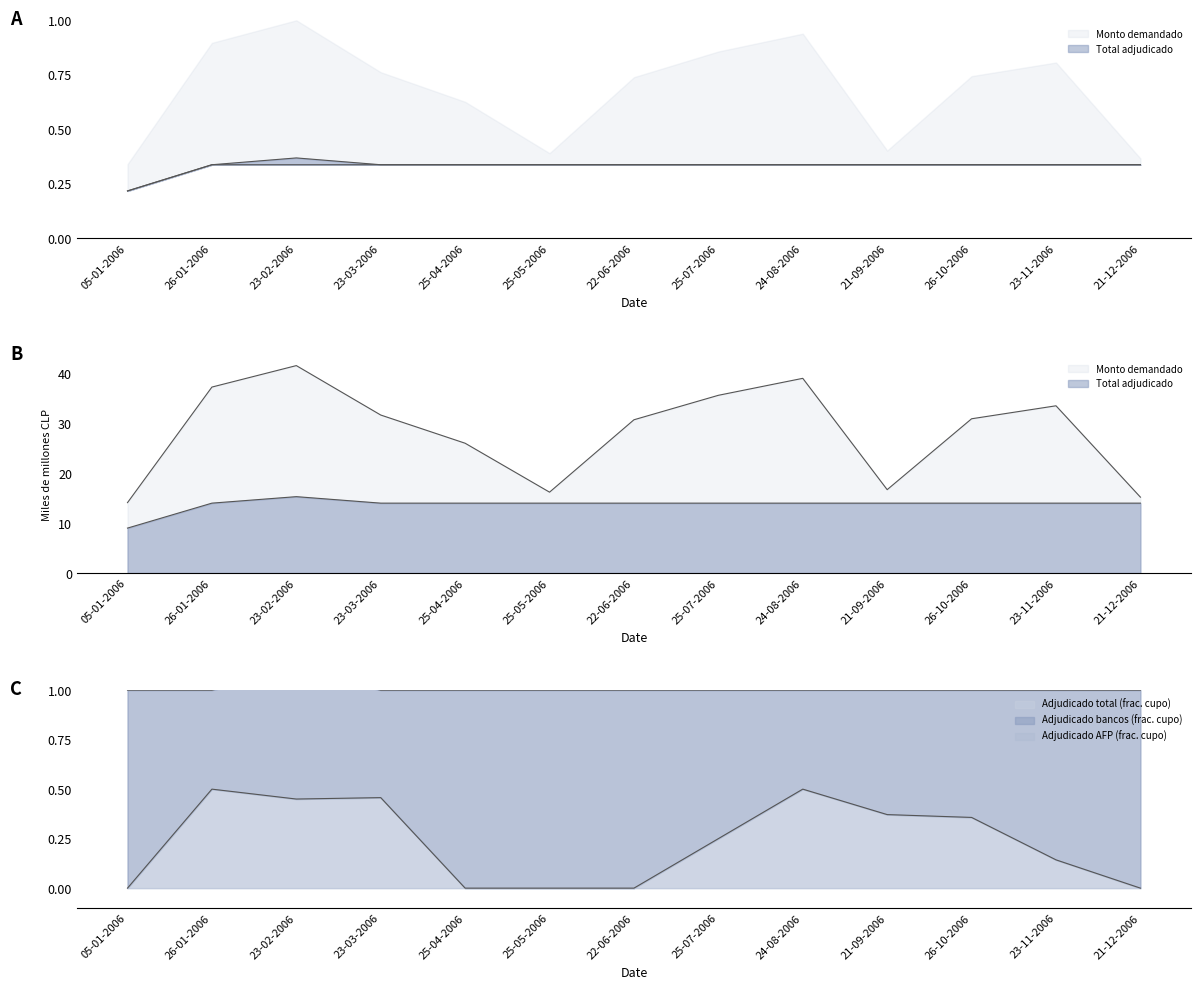

True or false: Adjudicado AFP and Monto demandado cross at least once.

False